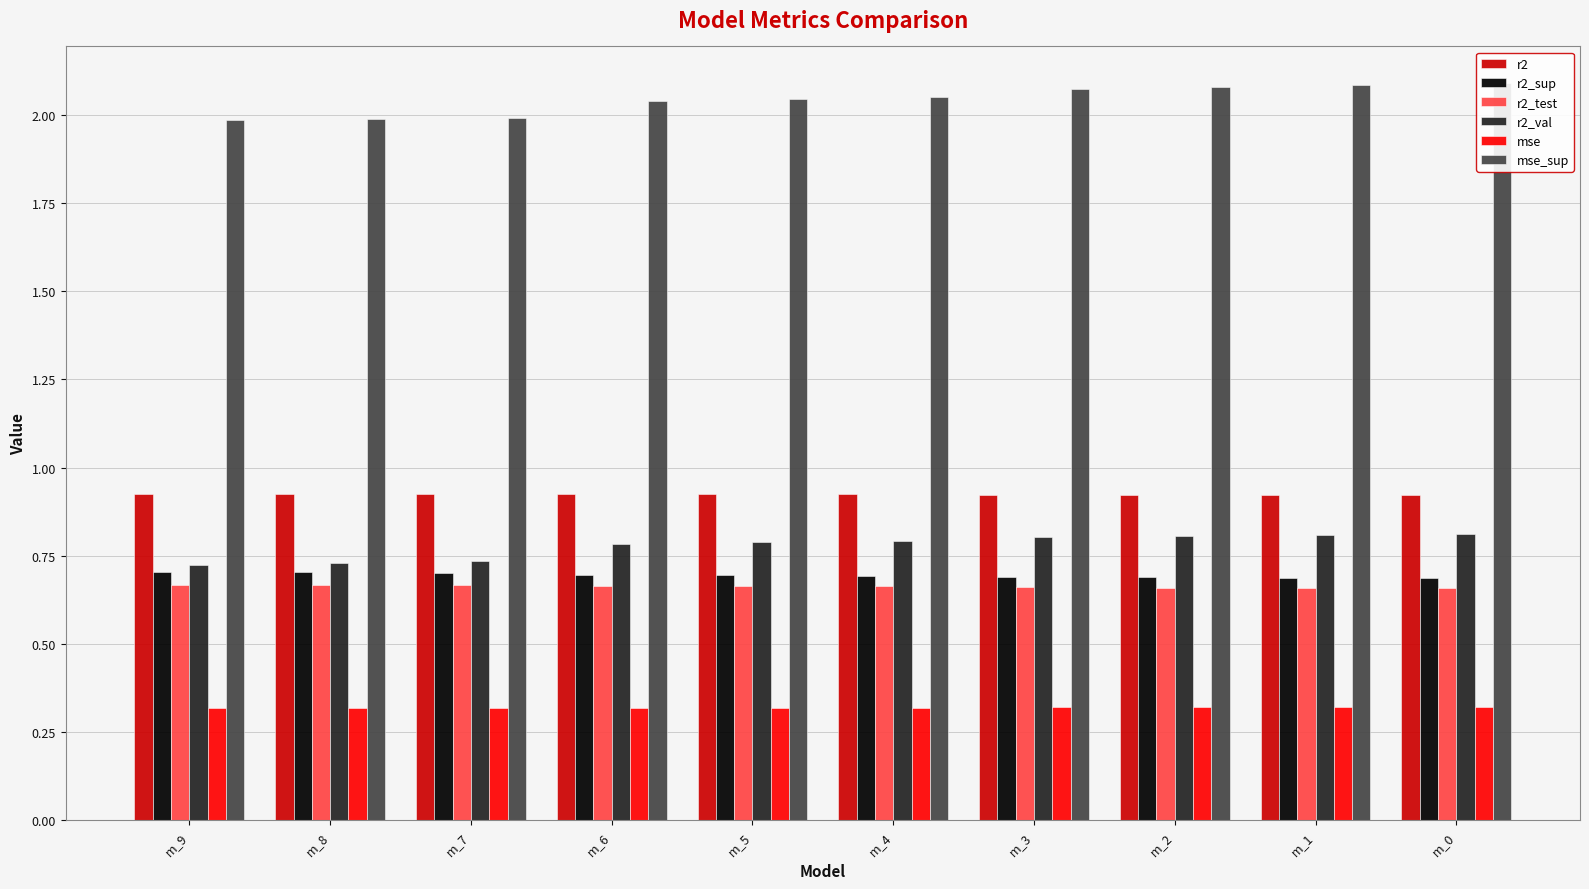

At m_3, list the series in order from largest to smallest.

mse_sup, r2, r2_val, r2_sup, r2_test, mse